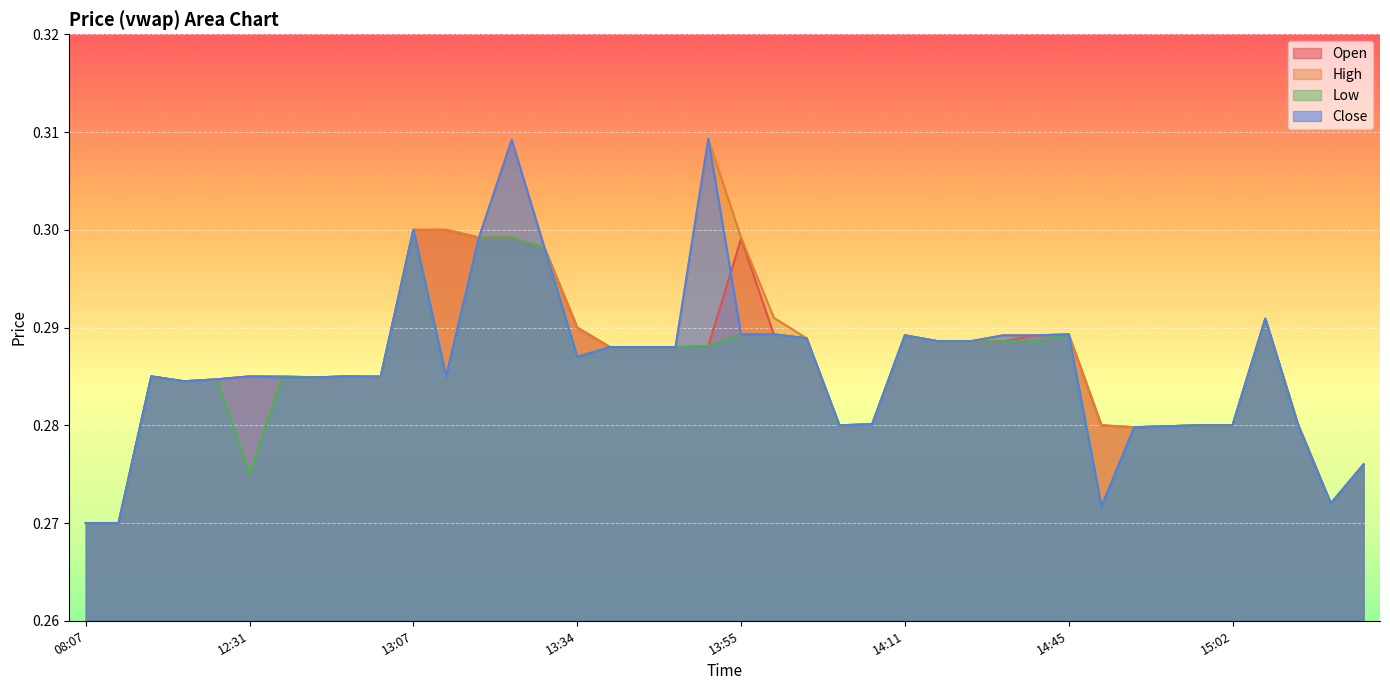

At which category is the sum across all series the highest?

13:30